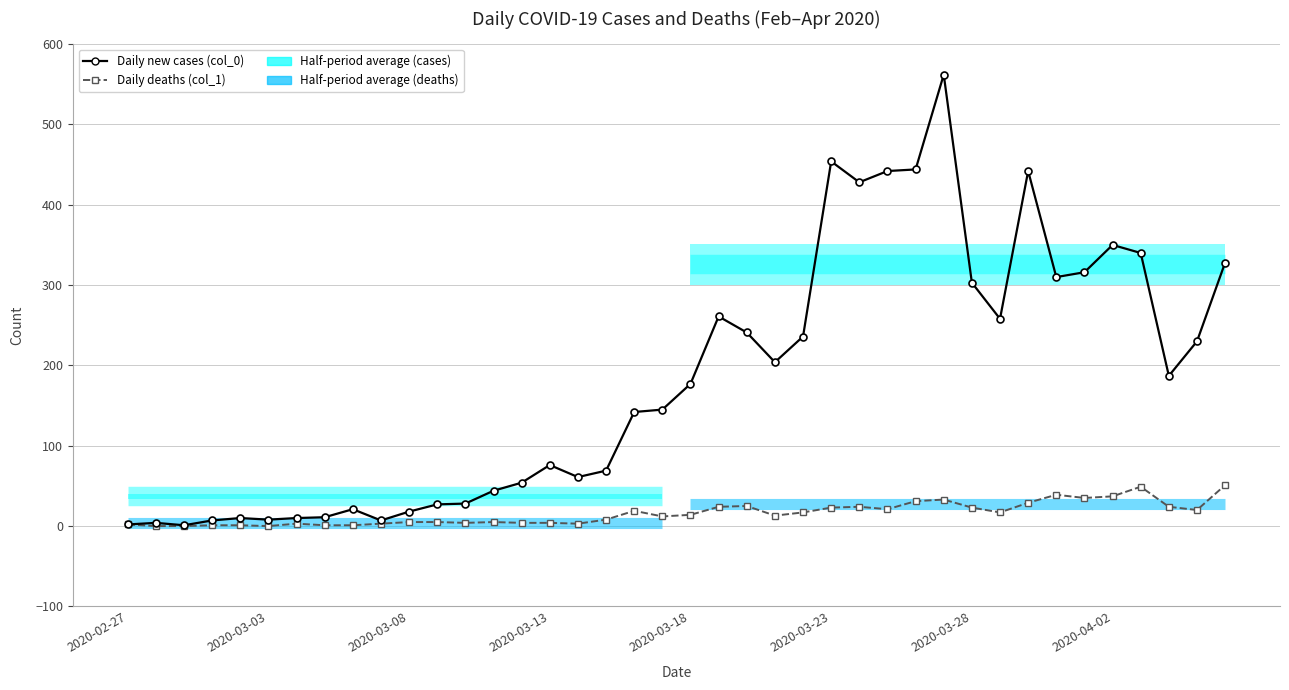

Reading left to right, extract all data points from this chart.

Daily new cases (col_0): 2	4	1	7	10	8	10	11	21	7	18	27	28	44	54	76	61	69	142	145	177	261	241	204	236	454	428	442	444	562	303	258	442	310	316	350	340	187	230	328
Daily deaths (col_1): 2	0	0	1	1	0	3	1	1	3	5	5	4	5	4	4	3	8	19	12	14	24	25	13	17	23	24	21	31	33	23	17	29	39	35	37	49	24	20	51